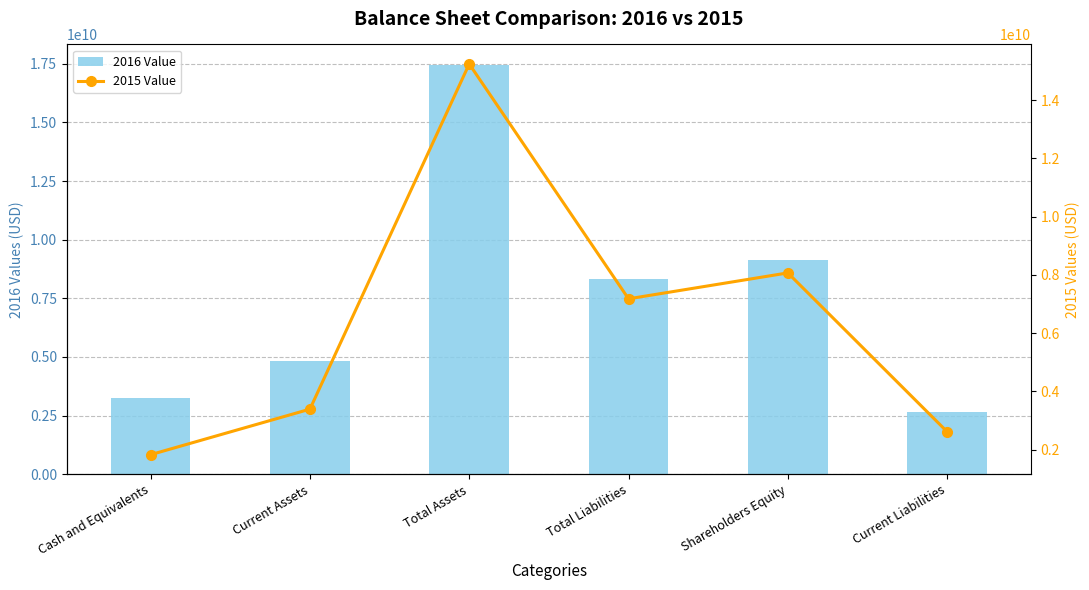

What is the smallest value displayed?

1823000000